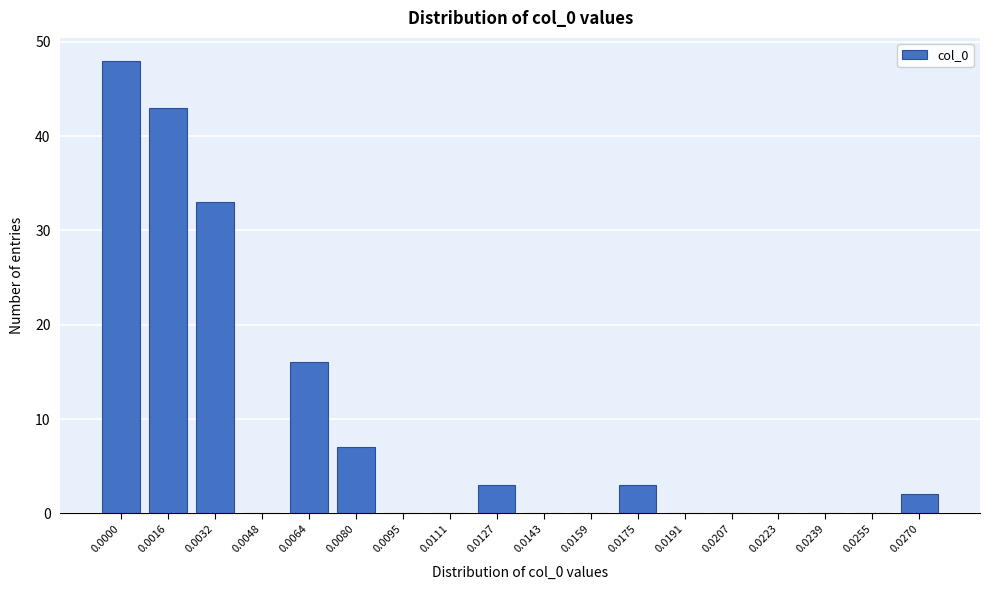

Reading left to right, transcribe all the data shown in this chart.

0.0000=48	0.0016=43	0.0032=33	0.0048=0	0.0064=16	0.0080=7	0.0095=0	0.0111=0	0.0127=3	0.0143=0	0.0159=0	0.0175=3	0.0191=0	0.0207=0	0.0223=0	0.0239=0	0.0255=0	0.0270=2